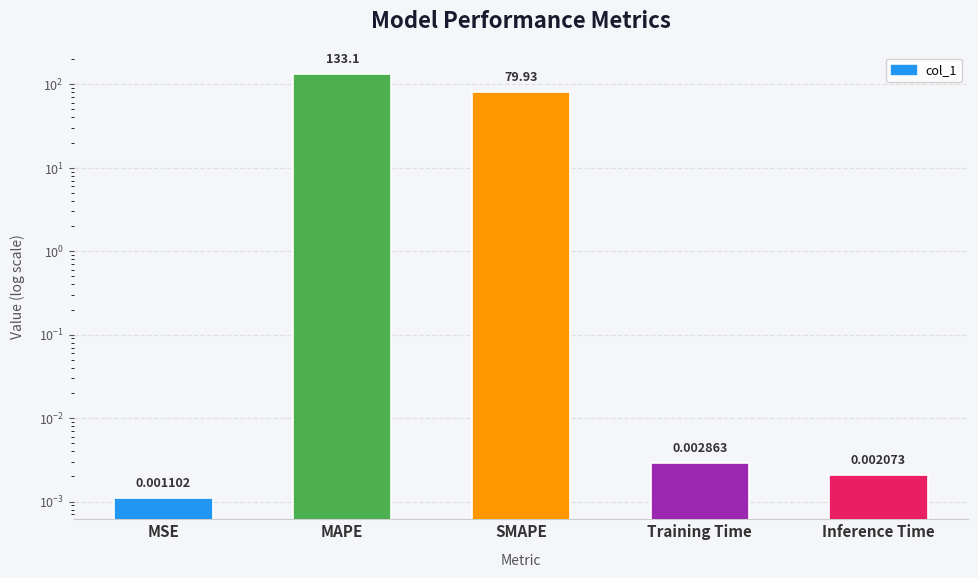

What is the label of the 2nd bar from the left?

MAPE